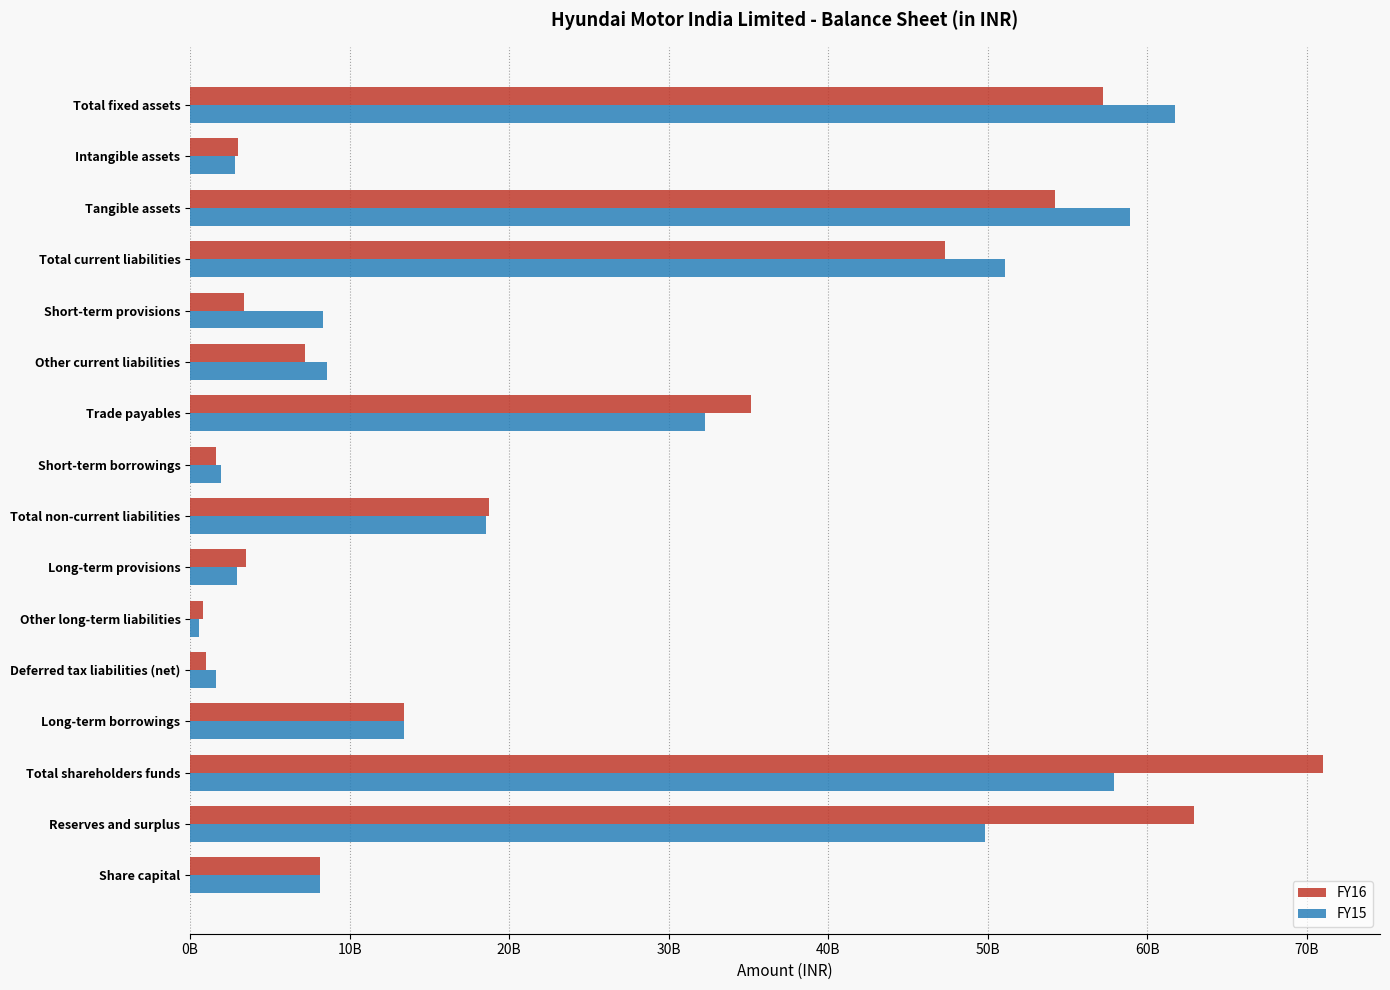

What are all the series names shown in the legend?

FY16, FY15